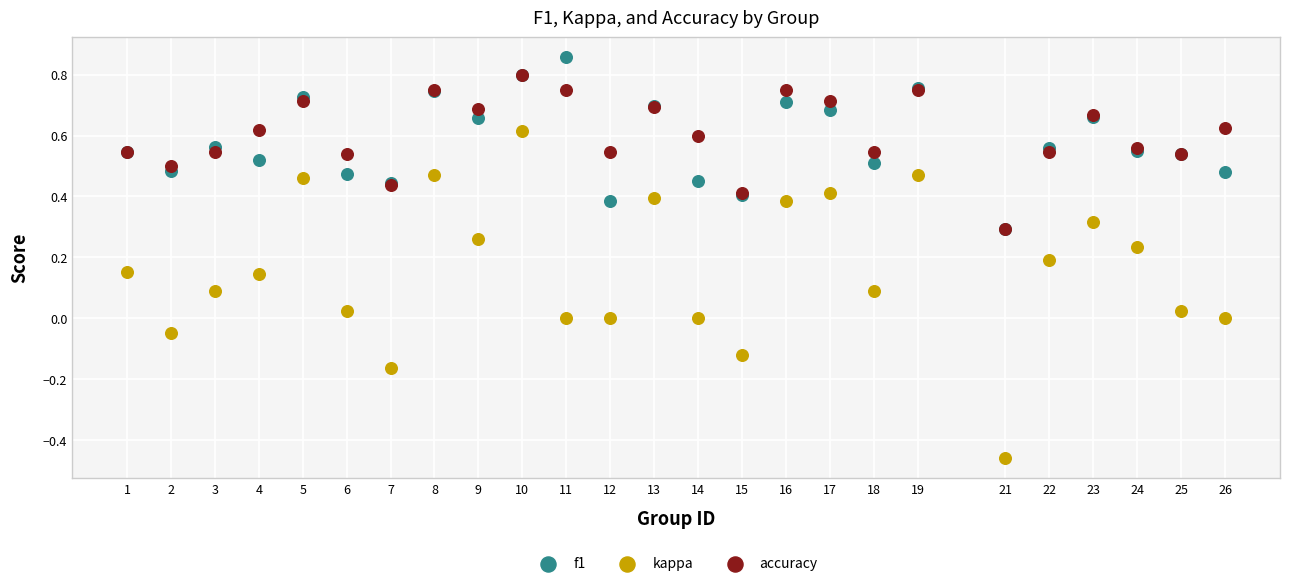

Which series reaches the minimum Y coordinate?

kappa